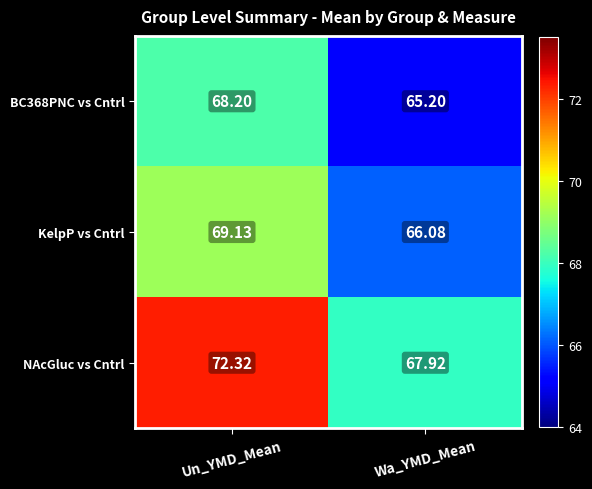

Which category has the lowest value in the KelpP vs Cntrl series?

Wa_YMD_Mean